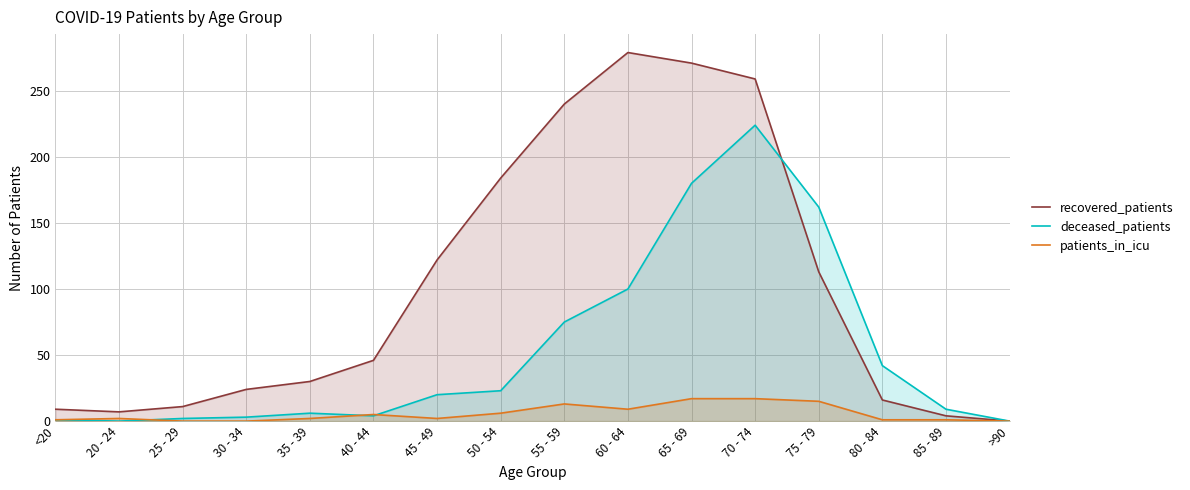

What is the average value of the patients_in_icu series?

6